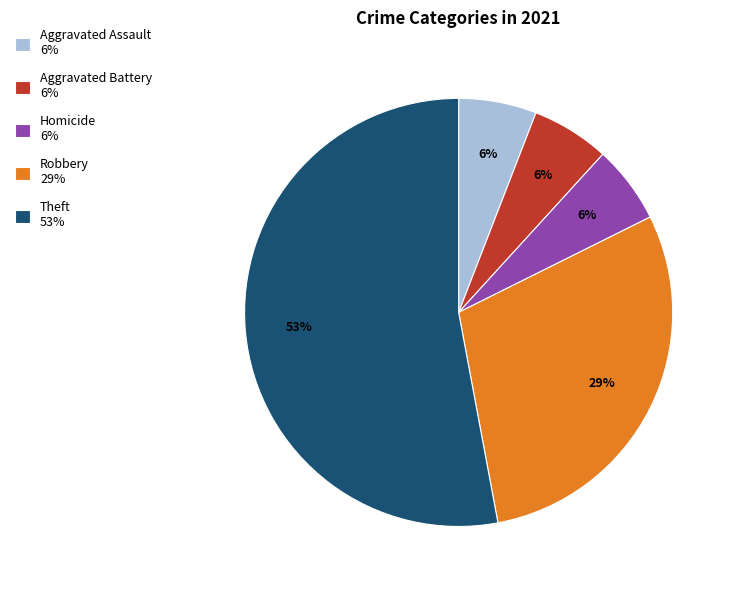

Approximately how many times larger is the value at Homicide 6% compared to Aggravated Battery 6%?

1.0